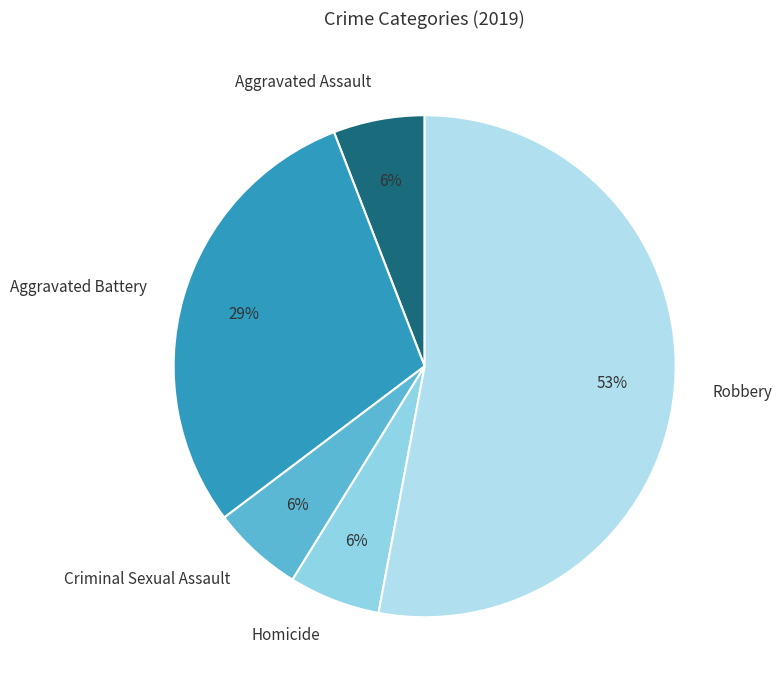

Which has a higher value, Aggravated Assault or Aggravated Battery?

Aggravated Battery